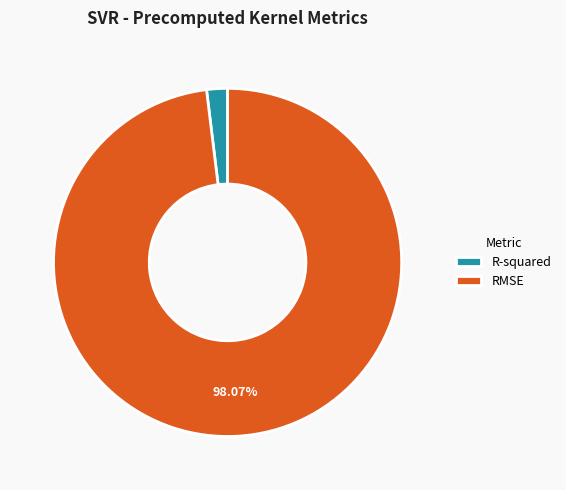

True or false: R-squared accounts for 2% of the total.

True